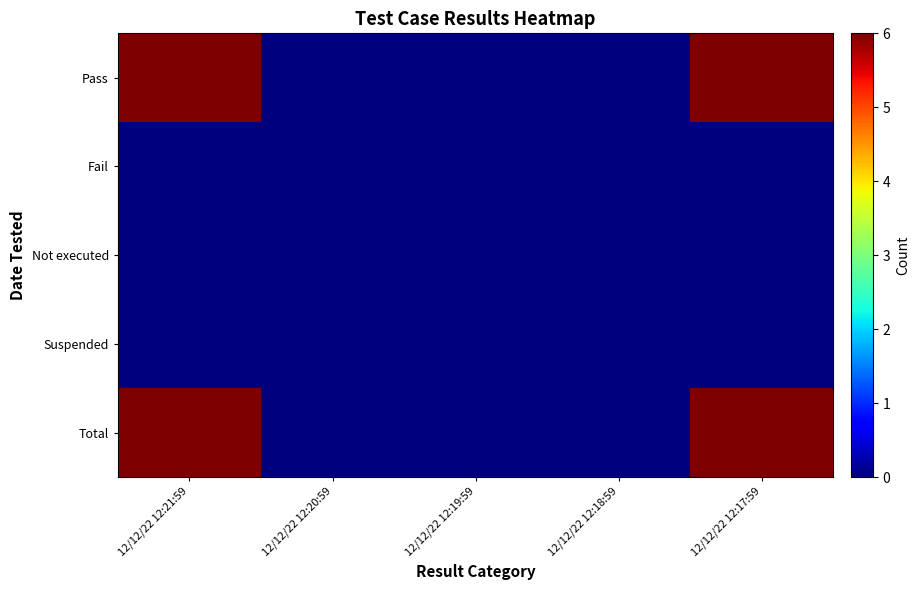

At how many categories does at least one series exceed 2?

2